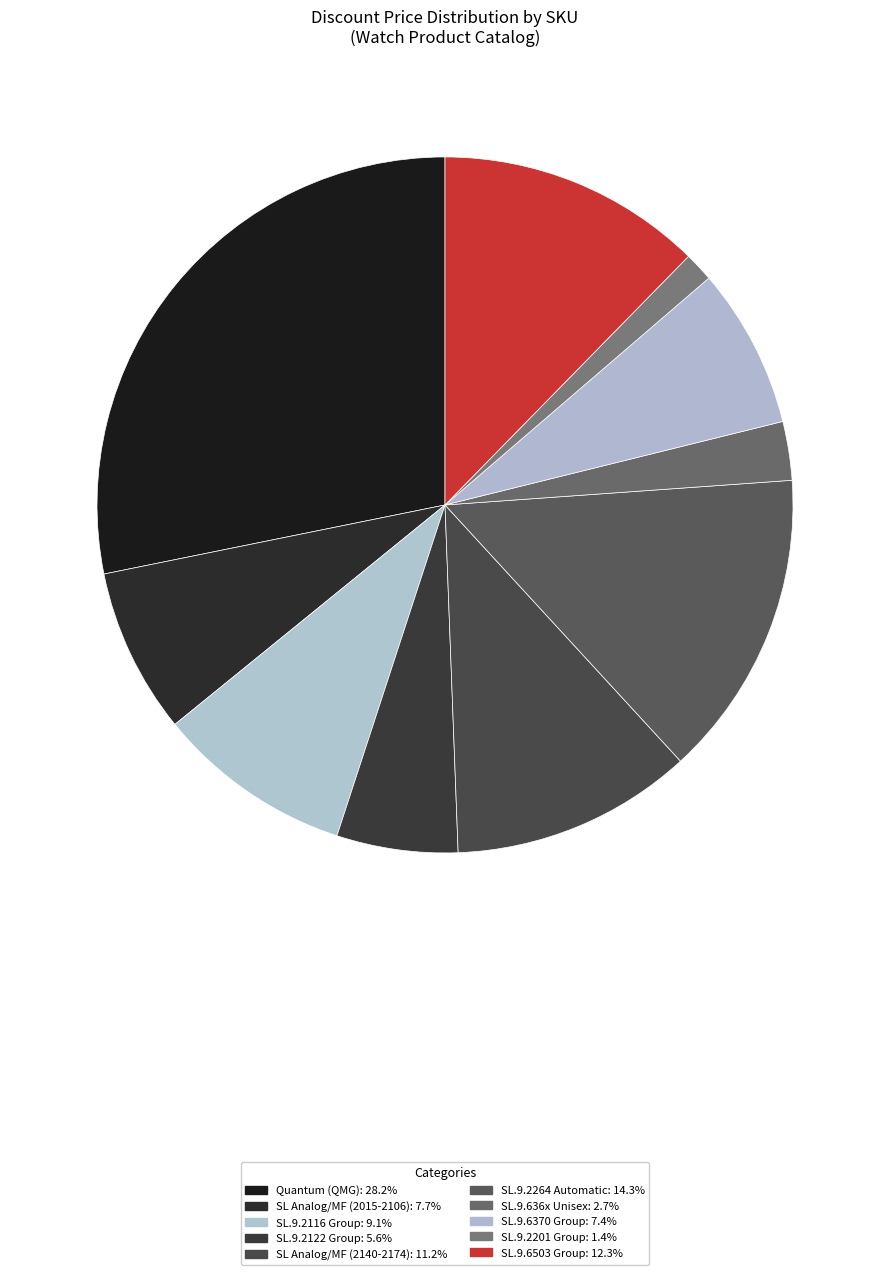

Count the number of slices in the pie.

10